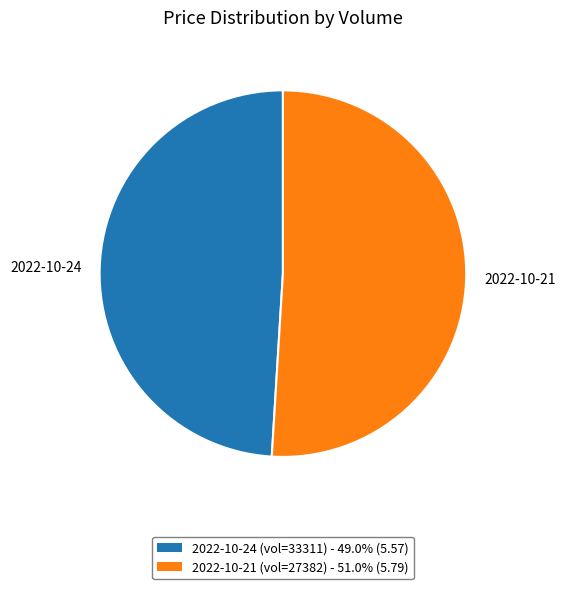

Is the sum of 2022-10-21 and 2022-10-24 greater than half?

Yes